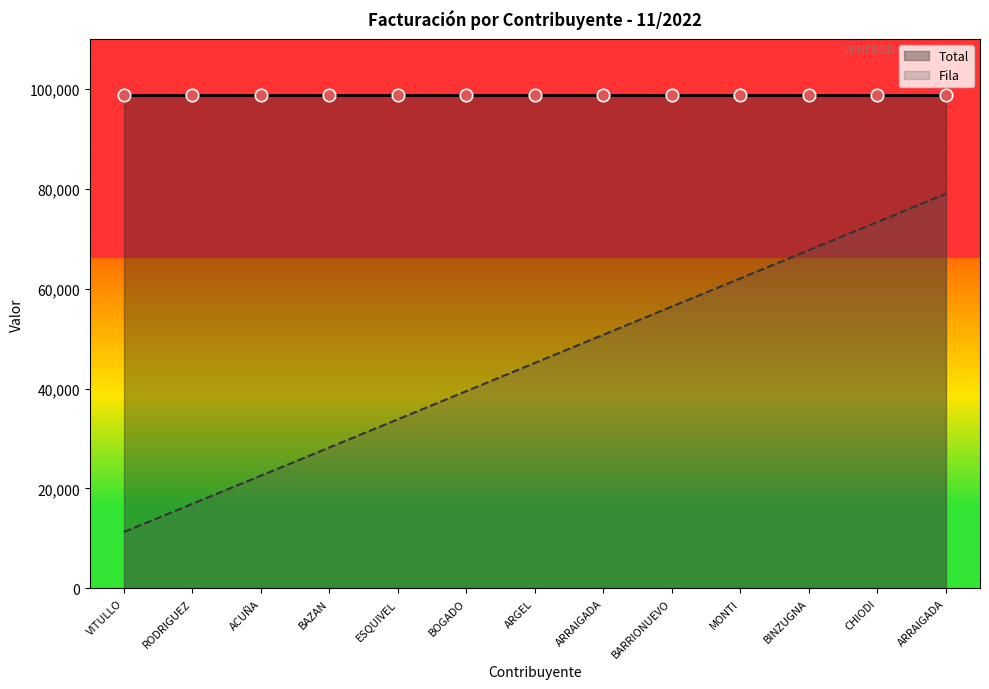

Which has a higher value, ARRAIGADA or CHIODI?

ARRAIGADA